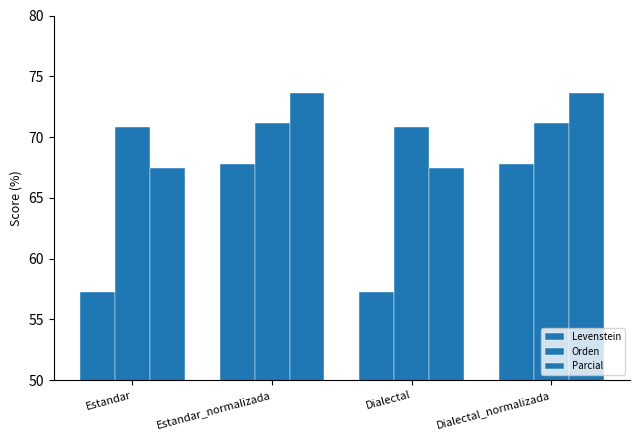

Reading left to right, list all the values displayed in this chart.

Levenstein: 57.2	67.8	57.2	67.8
Orden: 70.9	71.1	70.9	71.1
Parcial: 67.5	73.6	67.5	73.6